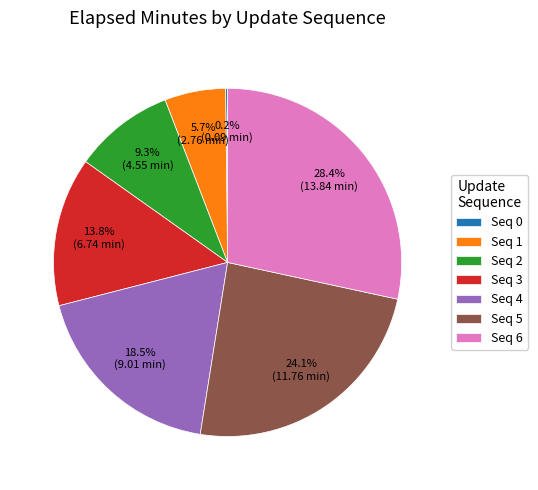

Which has a higher value, Seq 4 or Seq 2?

Seq 4